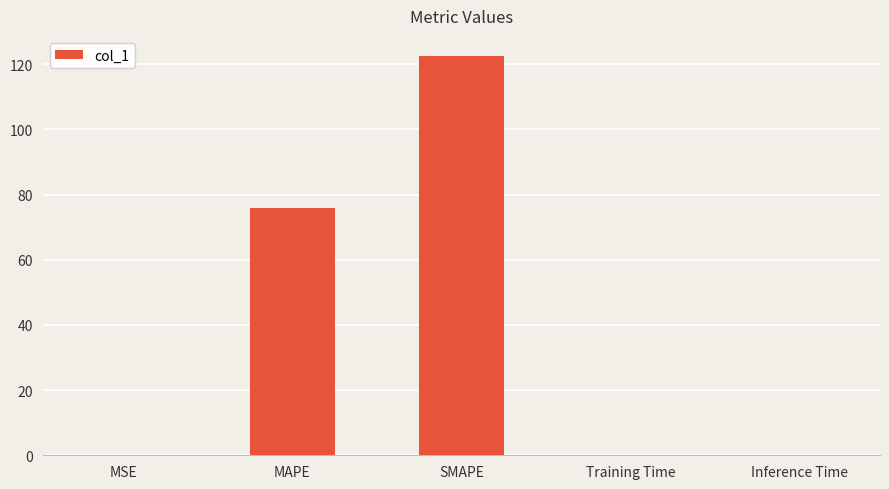

Where is the data nearest to the value 61?

MAPE